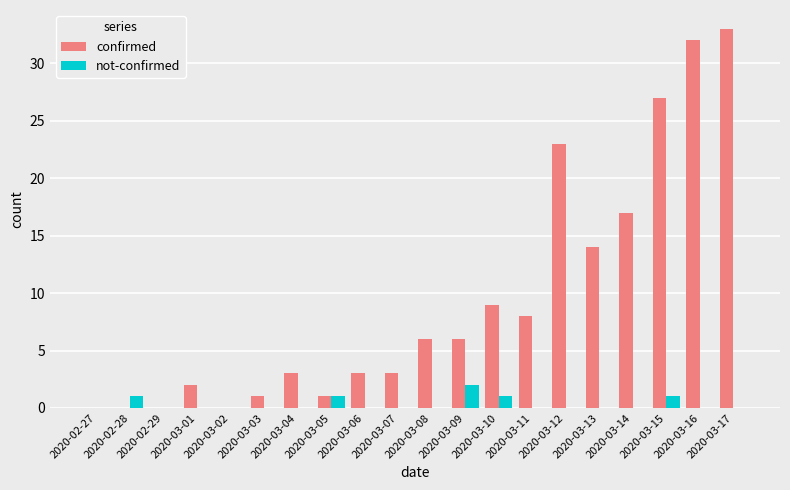

How many data points does each series have?

20